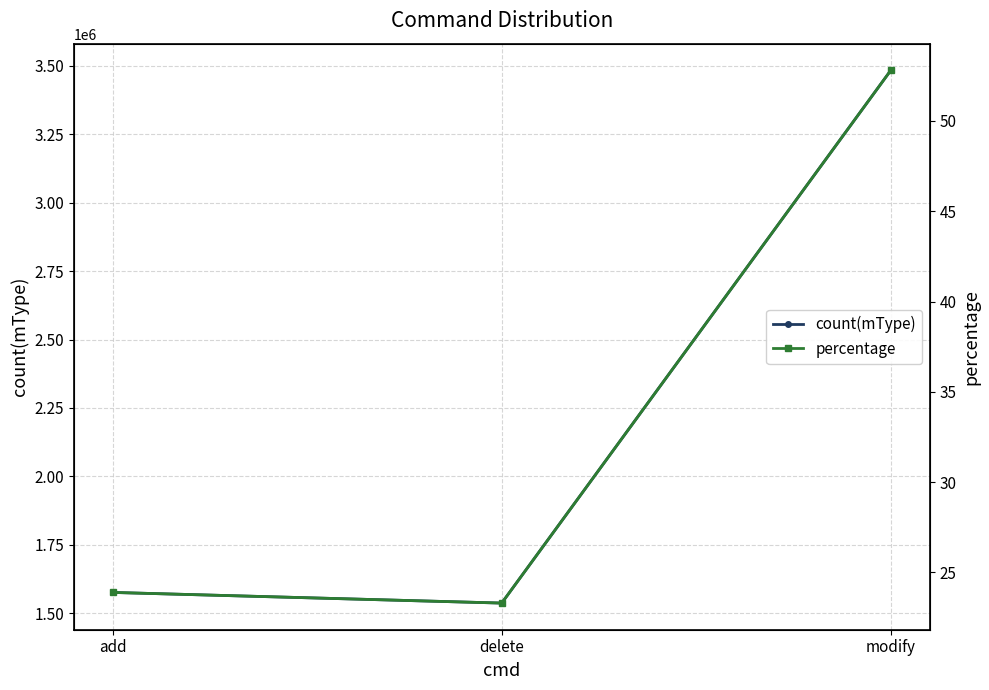

Which series has the largest total across all categories?

count(mType)